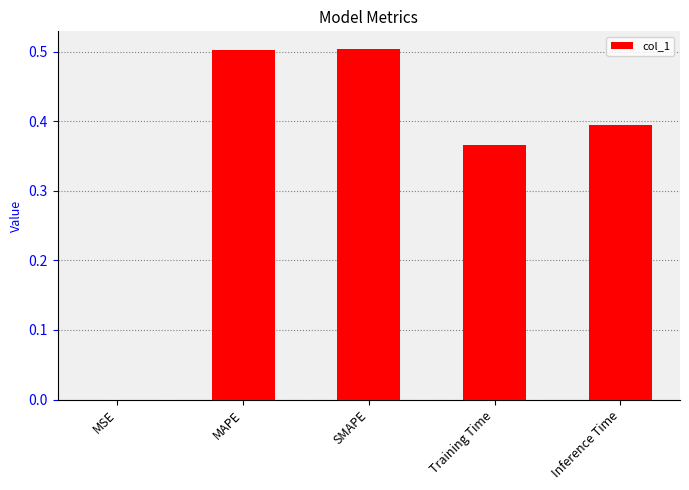

Are the bars horizontal?

No